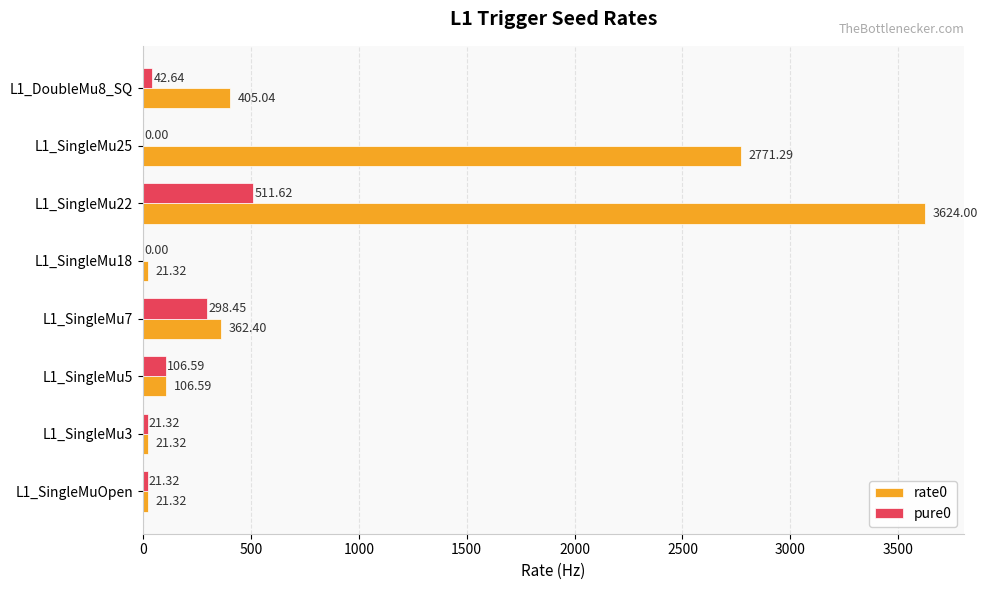

What is the sum of the pure0 values at L1_SingleMu25 and L1_DoubleMu8_SQ?

42.6